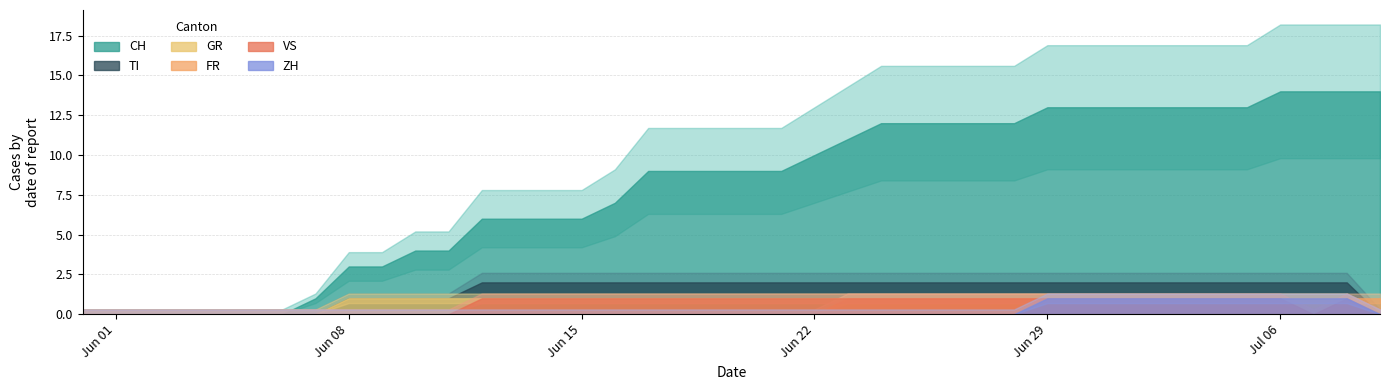

Read the CH value at 2020-06-17, to the nearest 5.

10